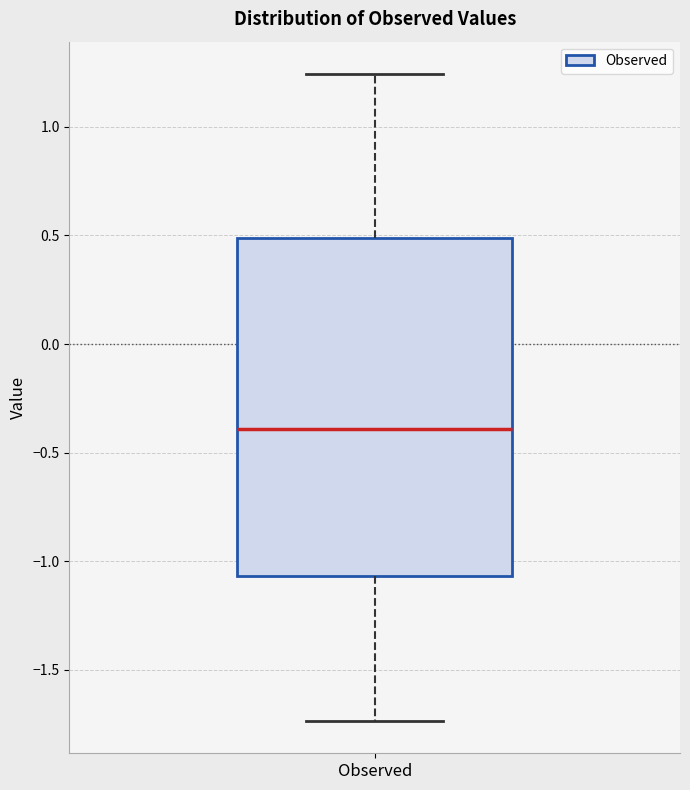

Where does the upper whisker of the box for Observed end on the y-axis? The values are not printed on the chart, so give them approximately, as read against the axis.

1.25